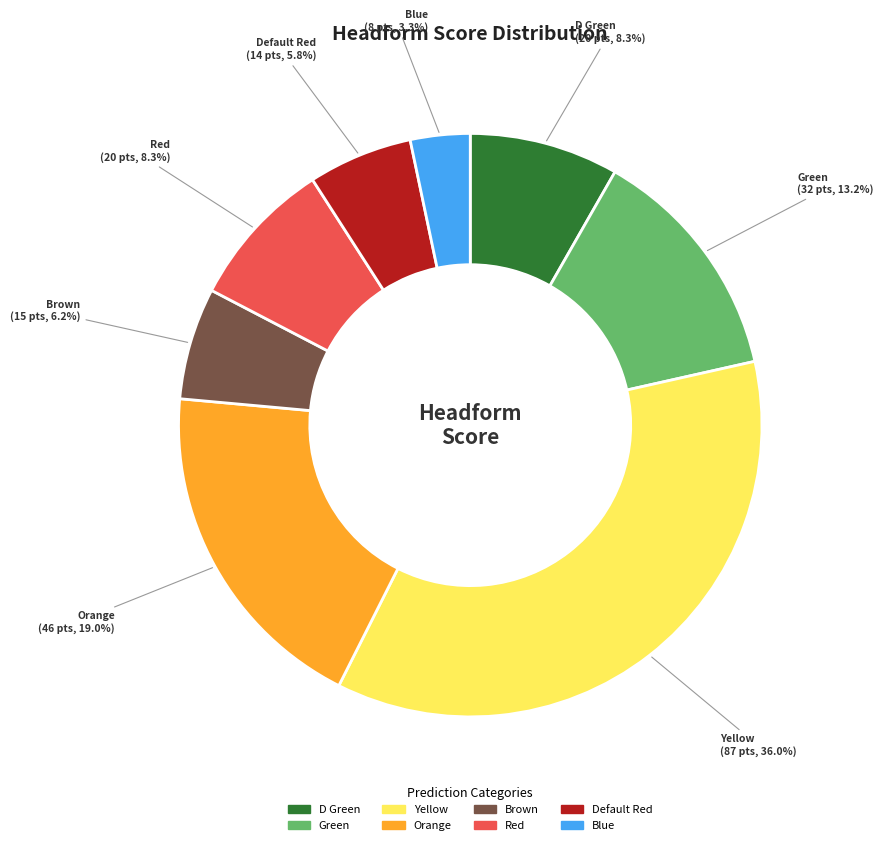

How many segments does this pie chart have?

8